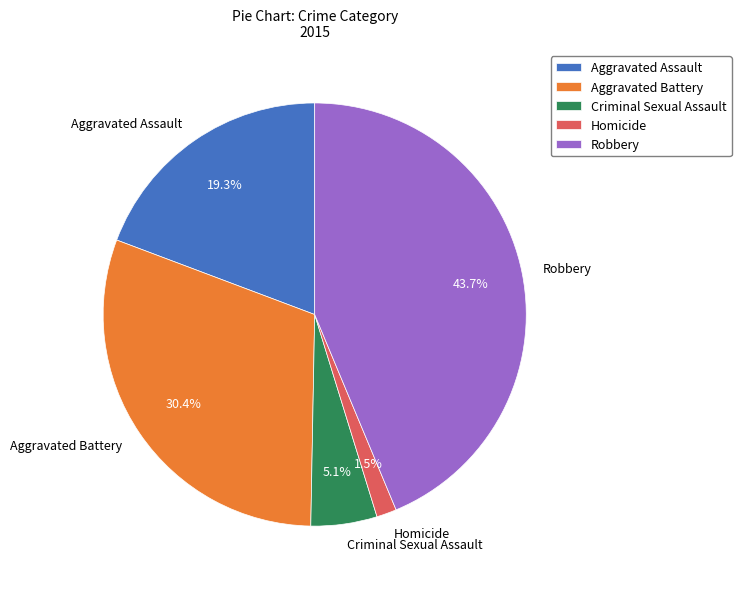

To the nearest percent, what percentage of the pie is Criminal Sexual Assault?

5%